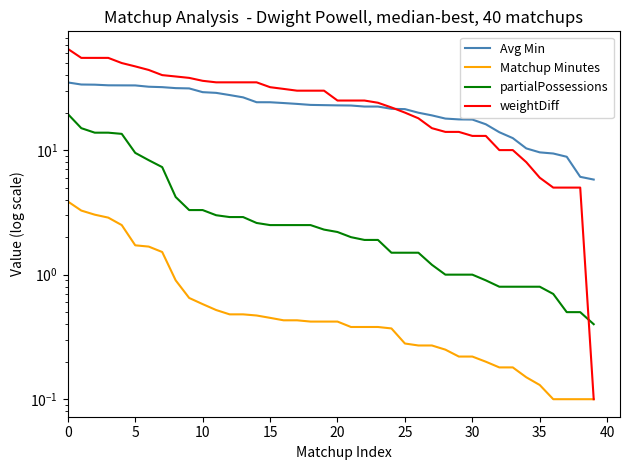

Does the chart display data point markers on the line(s)?

No